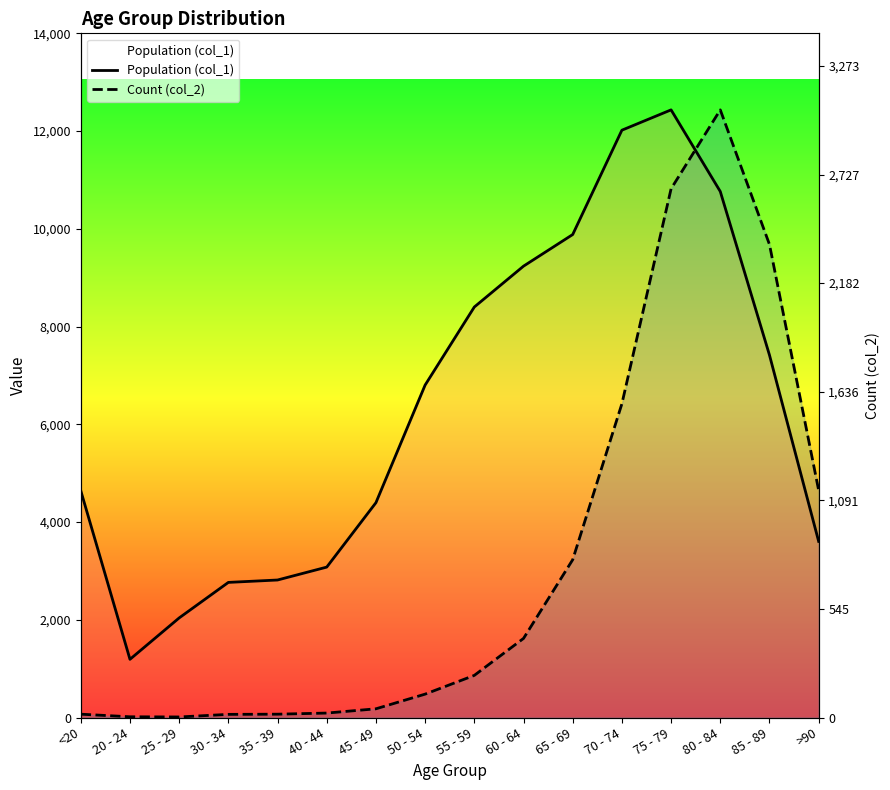

What is the maximum value shown in the chart?

12434.0